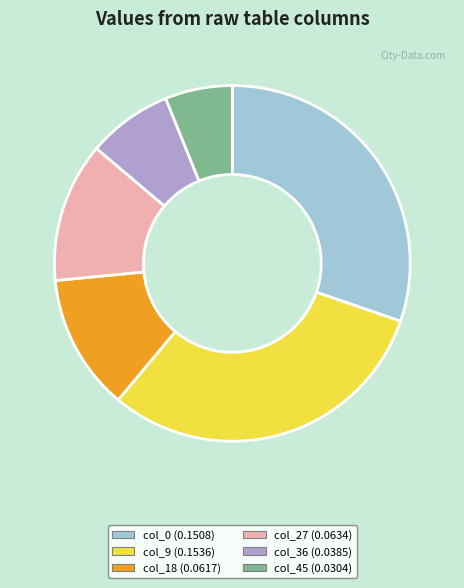

Does col_9 account for over 50% of the chart?

No